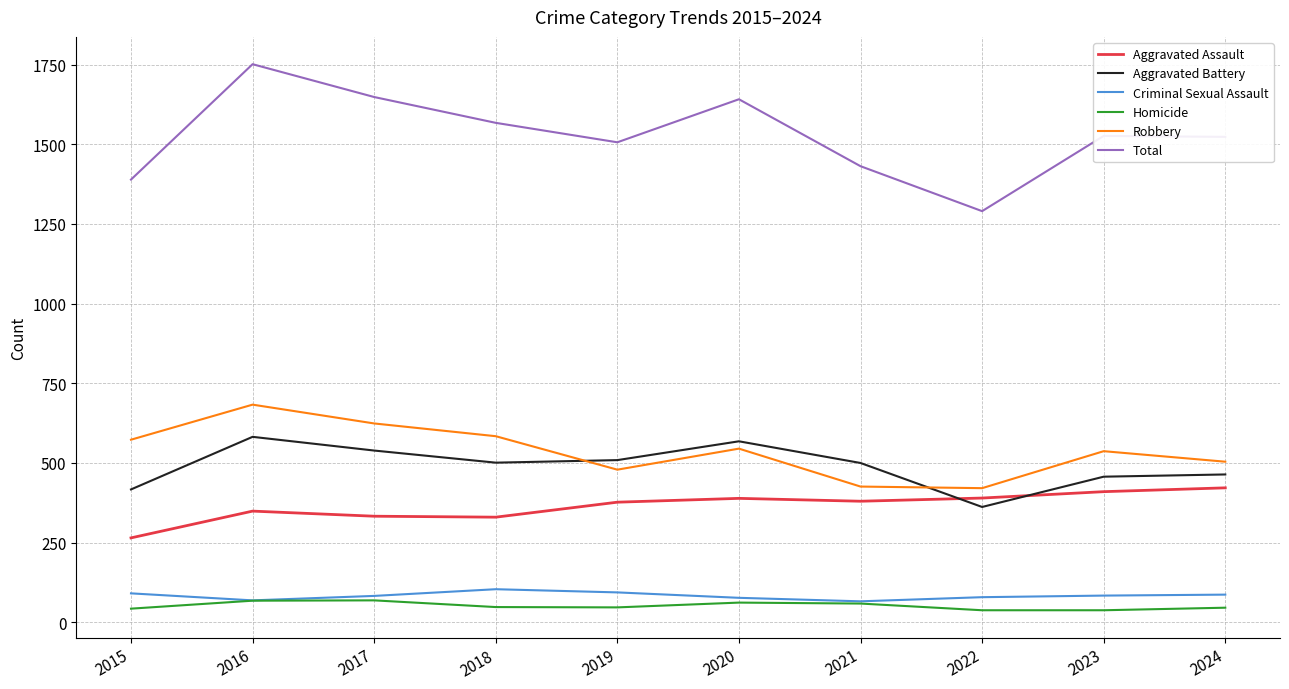

What is the maximum value for Robbery?

683